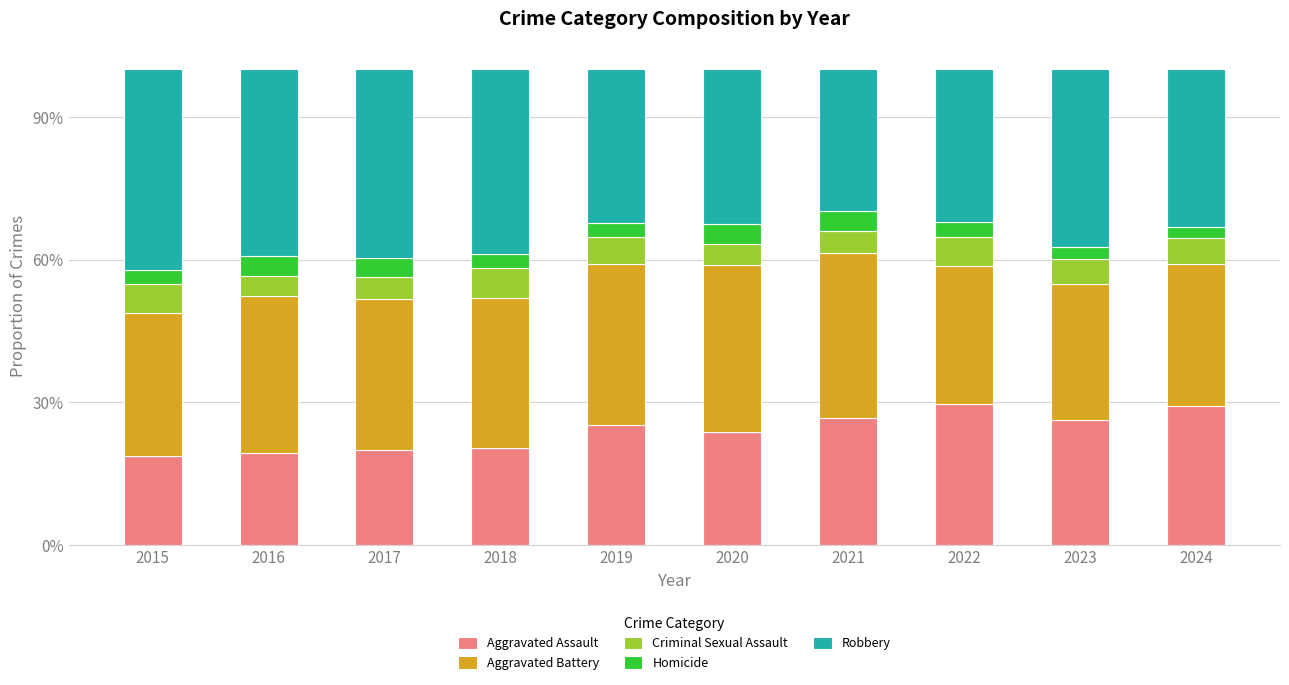

How many series are shown in this chart?

5